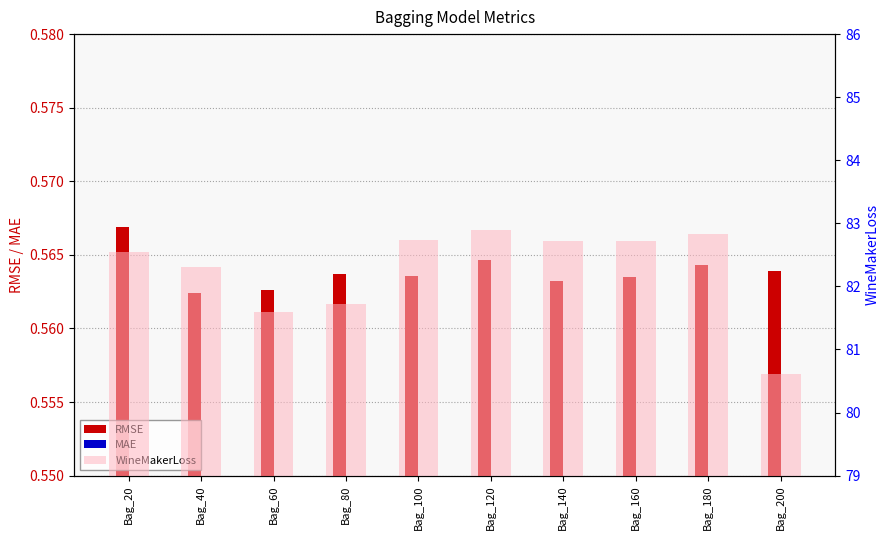

What are all the series names shown in the legend?

RMSE, MAE, WineMakerLoss